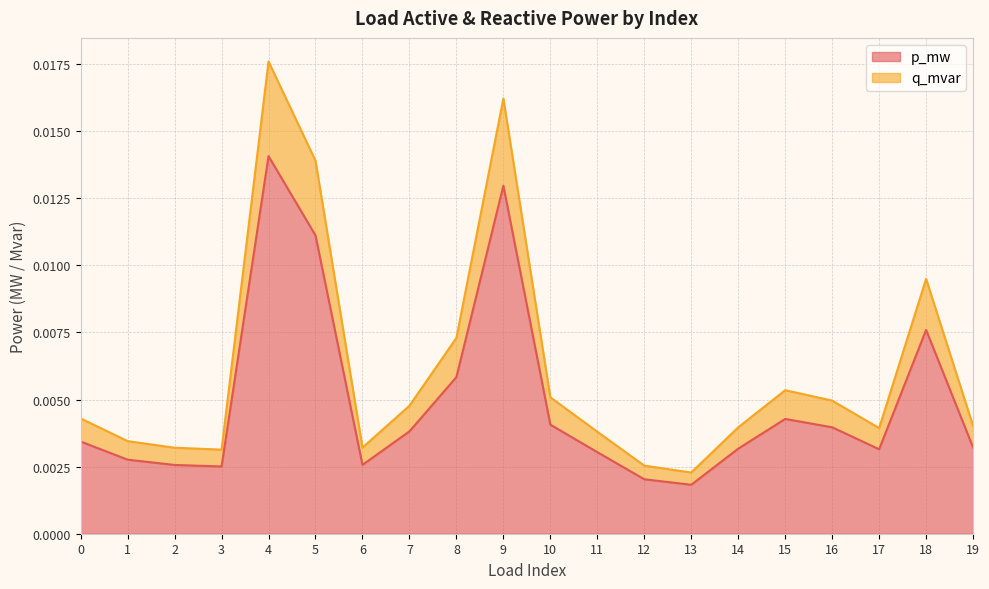

True or false: p_mw and q_mvar intersect in this chart.

False